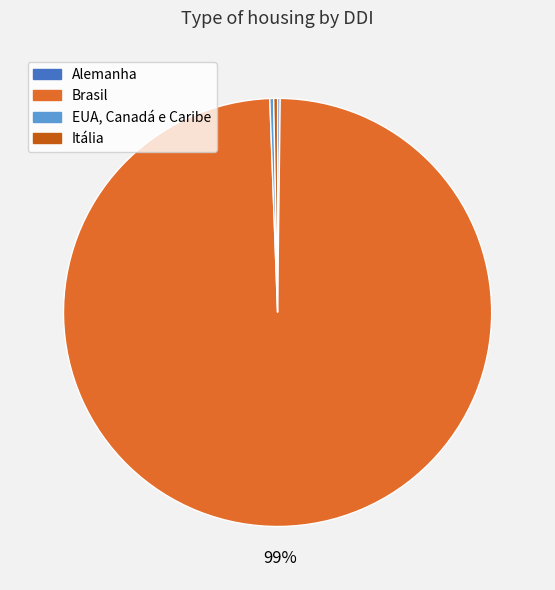

Do Itália and Brasil together represent more than half of the pie?

Yes